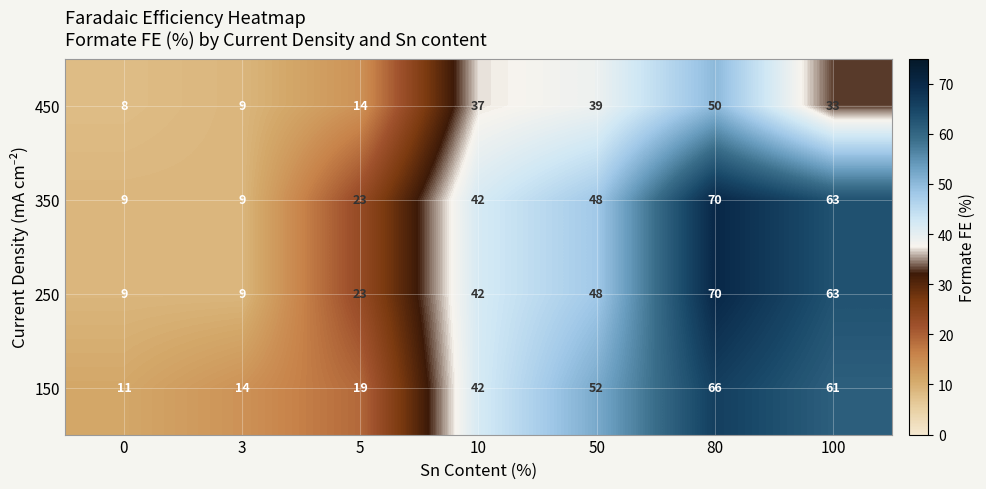

Reading left to right, transcribe all the data shown in this chart.

450: 8	9	14	37	39	50	33
350: 9	9	23	42	48	70	63
250: 9	9	23	42	48	70	63
150: 11	14	19	42	52	66	61